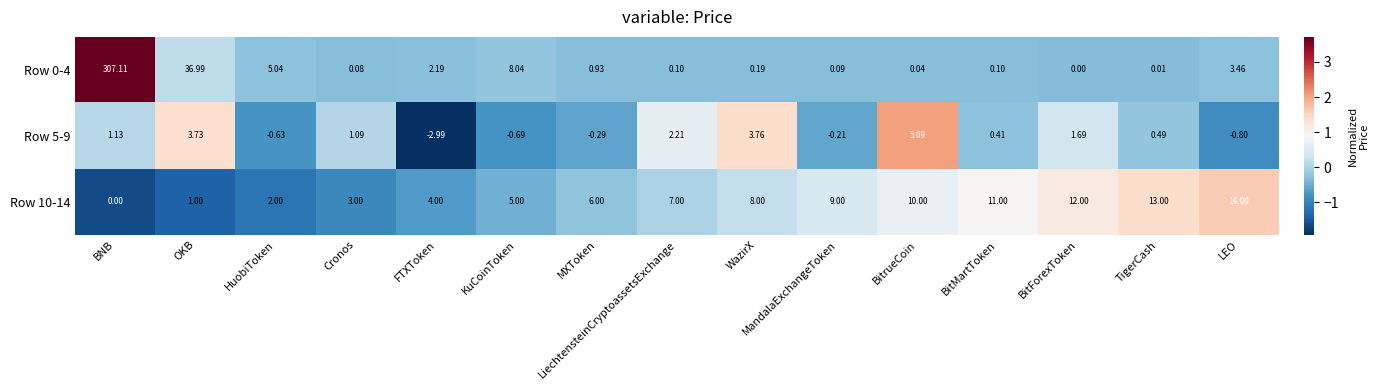

Between FTXToken and BitForexToken, which series saw the biggest shift?

Row 10-14